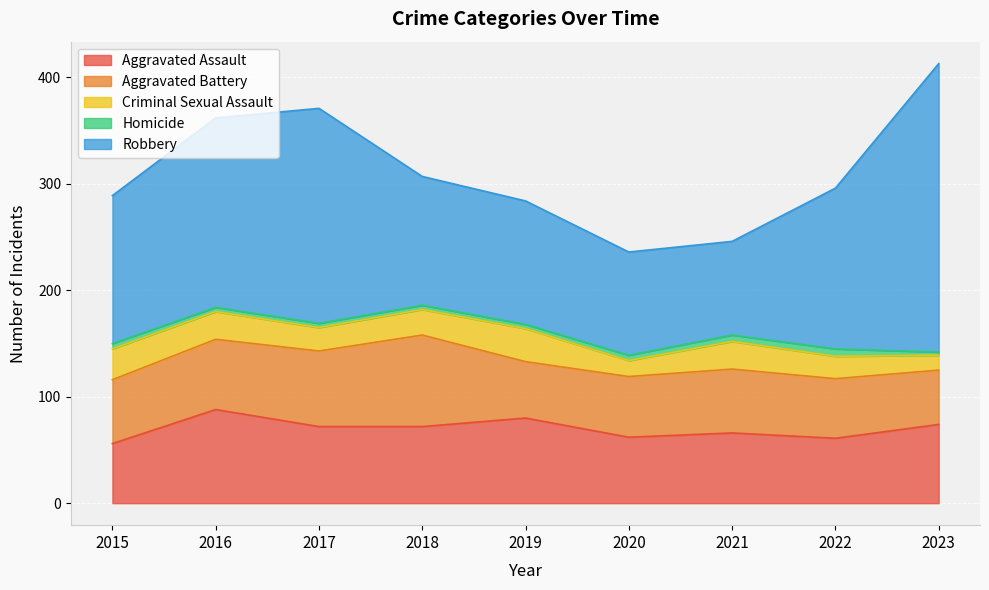

True or false: Aggravated Assault has a value of 74 at 2023.

True